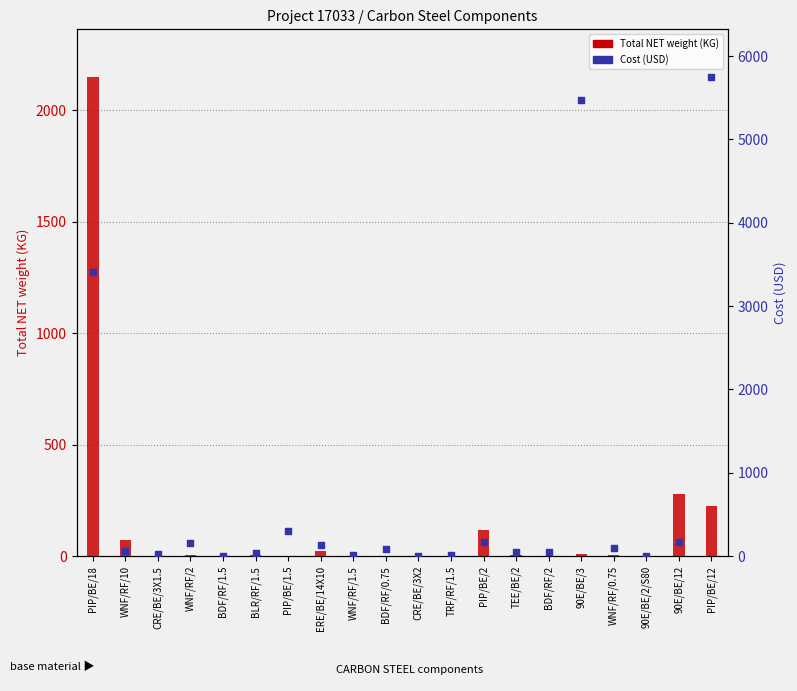

Which series has the largest total across all categories?

Cost (USD)